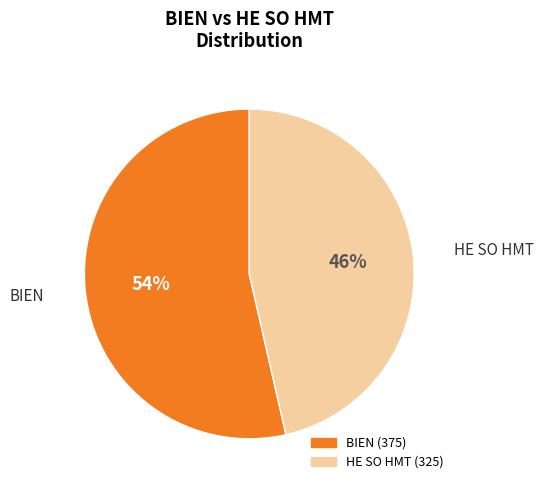

To the nearest percent, what is the average slice percentage?

50%